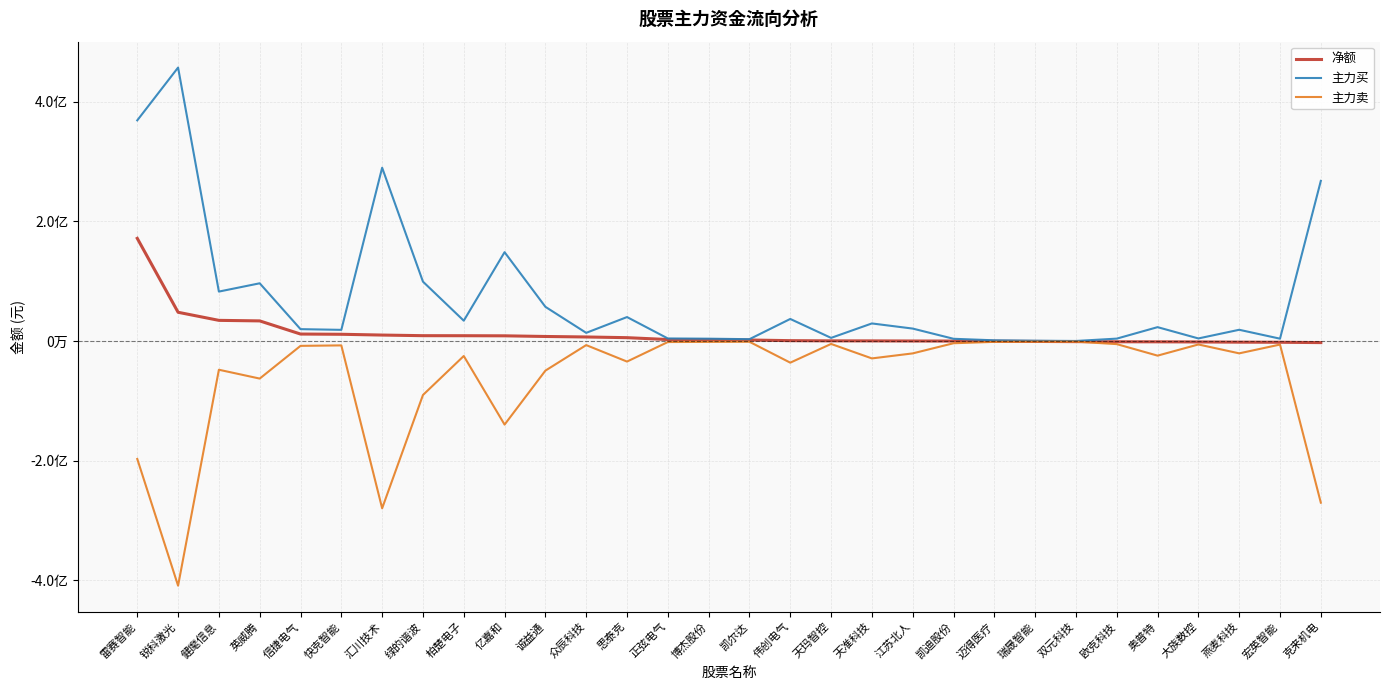

What is the lowest value of the 主力卖 series?

-409279877